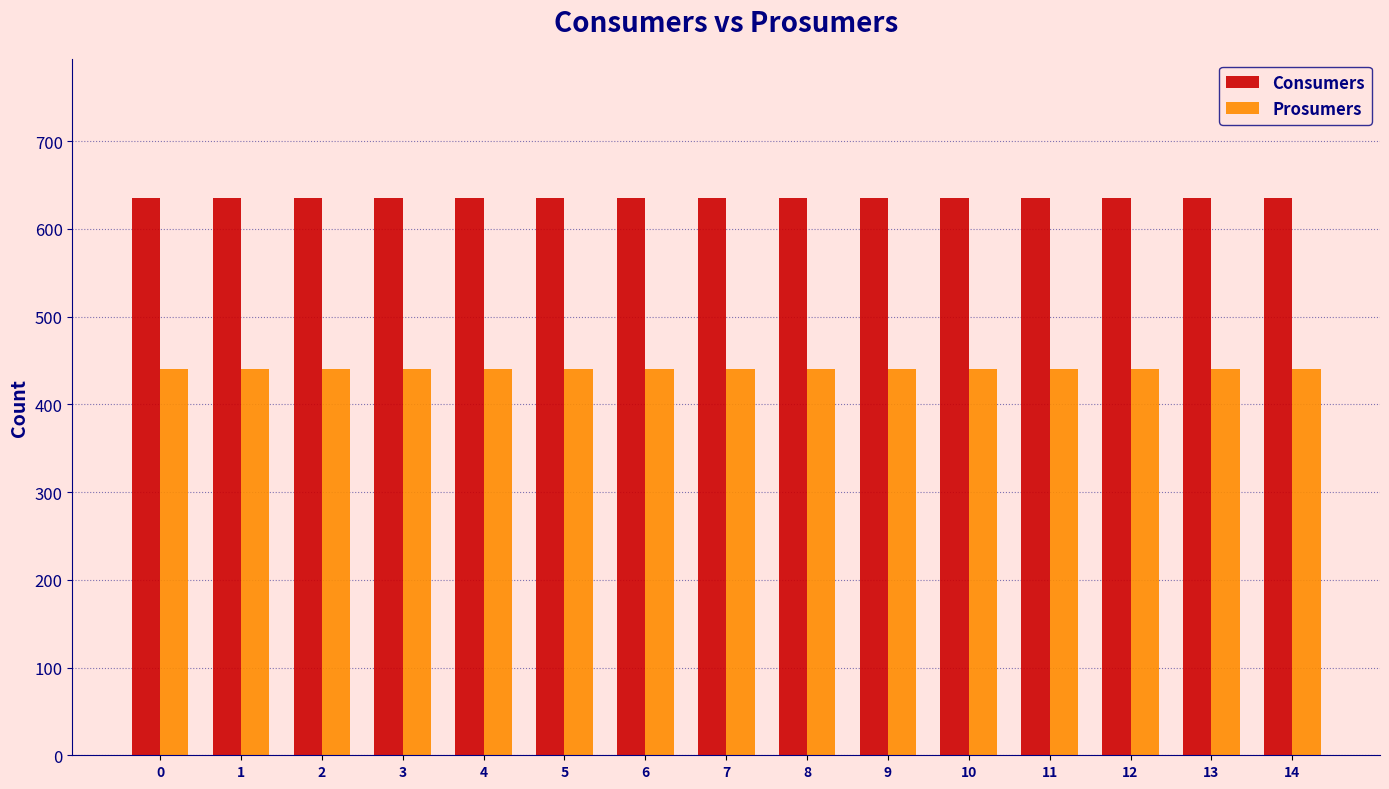

What is the difference between the highest and lowest values at 2?

195